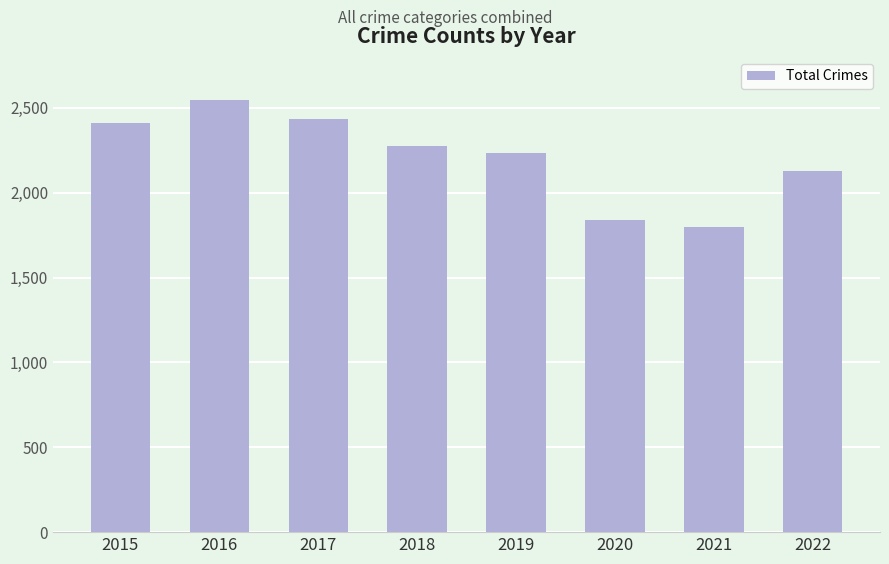

What is the smallest value displayed?

1797